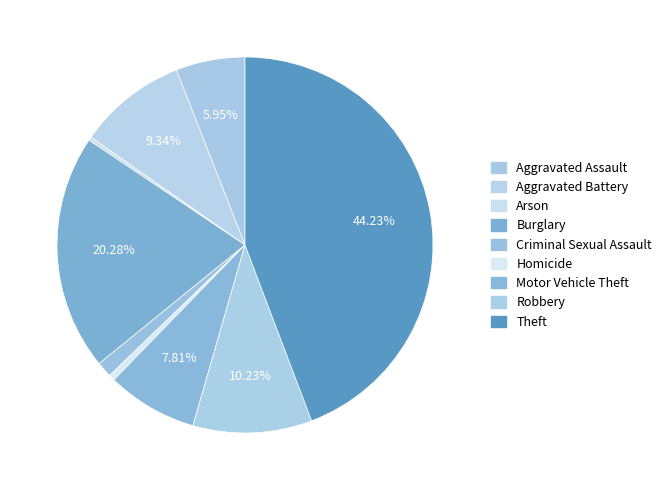

Rank the categories by value from highest to lowest.

Theft, Burglary, Robbery, Aggravated Battery, Motor Vehicle Theft, Aggravated Assault, Criminal Sexual Assault, Homicide, Arson